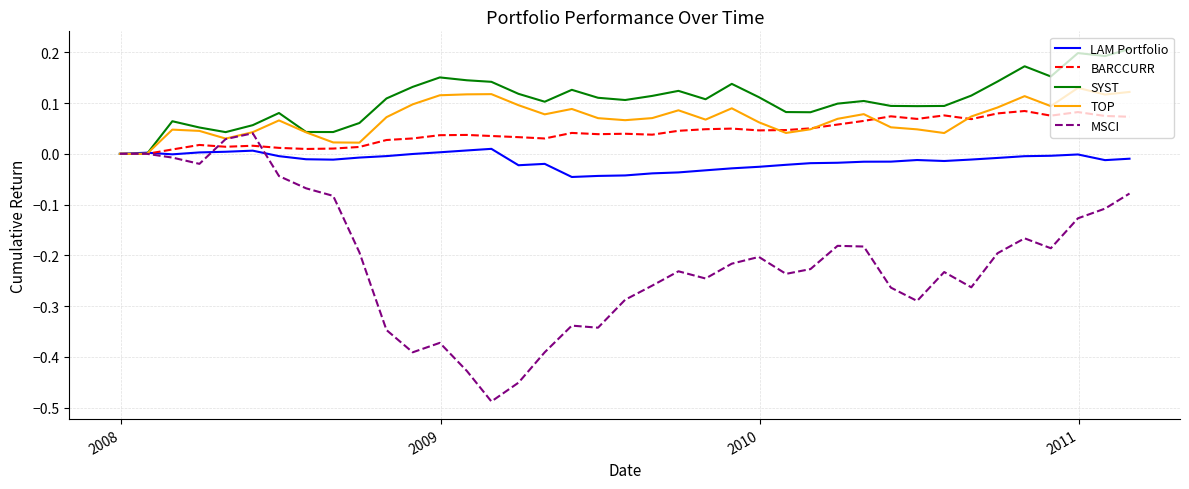

List the series in order of their peak value, lowest first.

LAM Portfolio, MSCI, BARCCURR, TOP, SYST